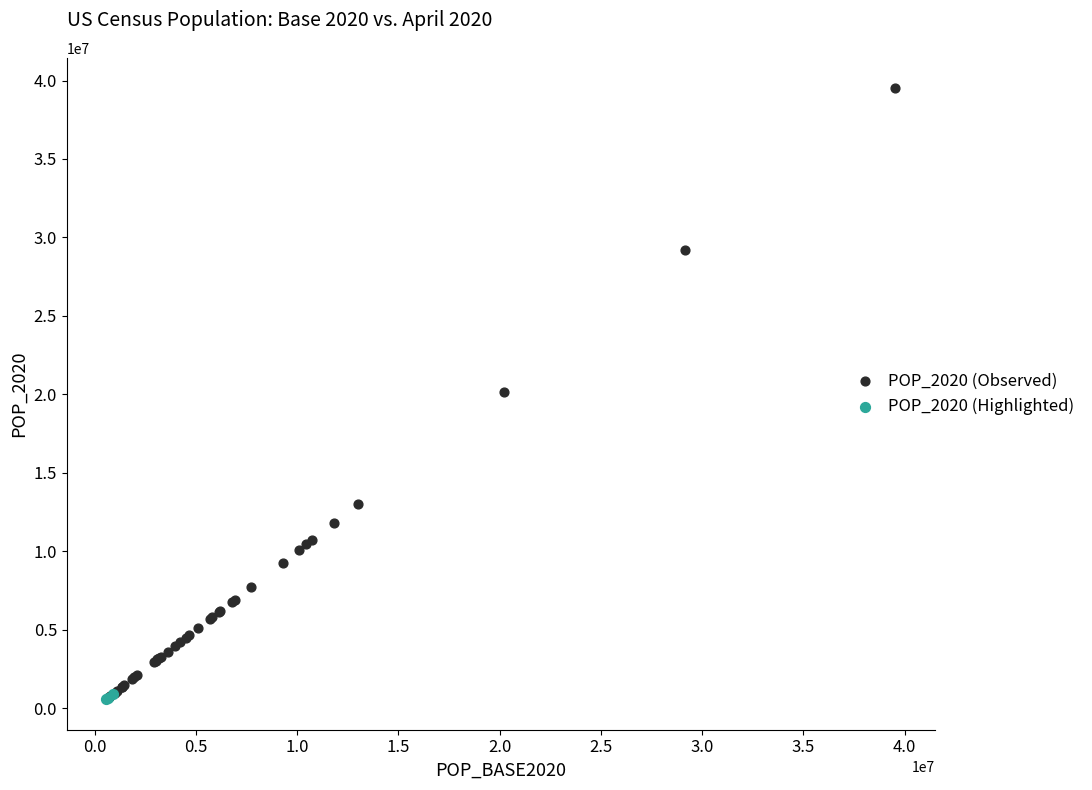

Which series contains the highest Y value?

POP_2020 (Observed)